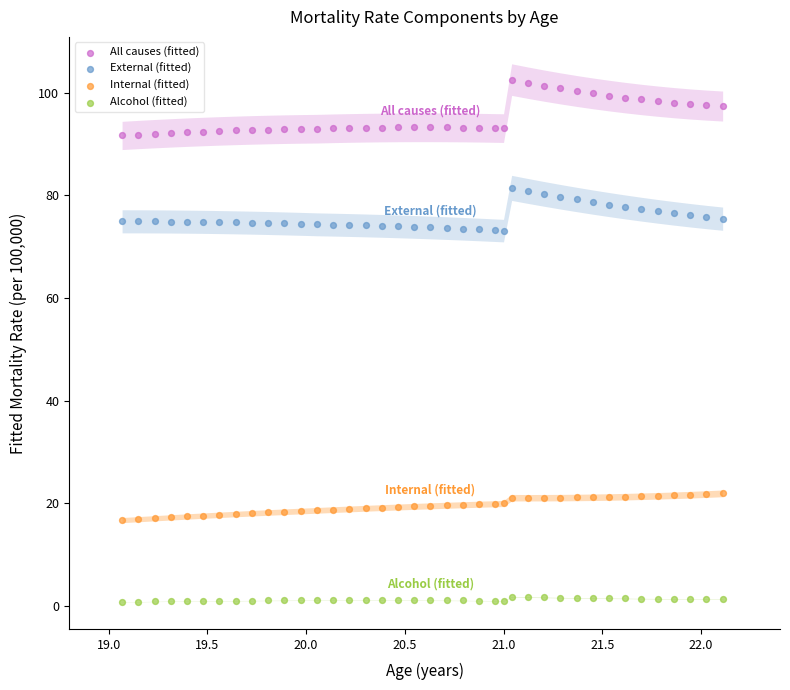

Which series contains the highest Y value?

All causes (fitted)